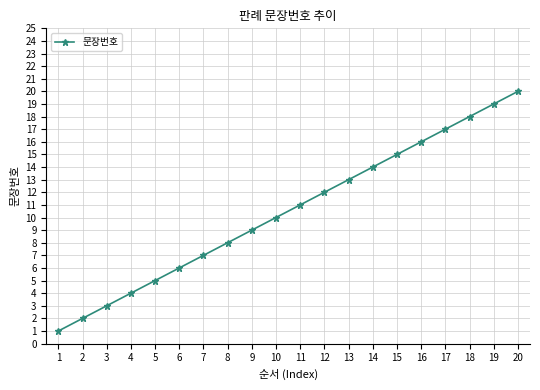

What is the minimum value shown in the chart?

1